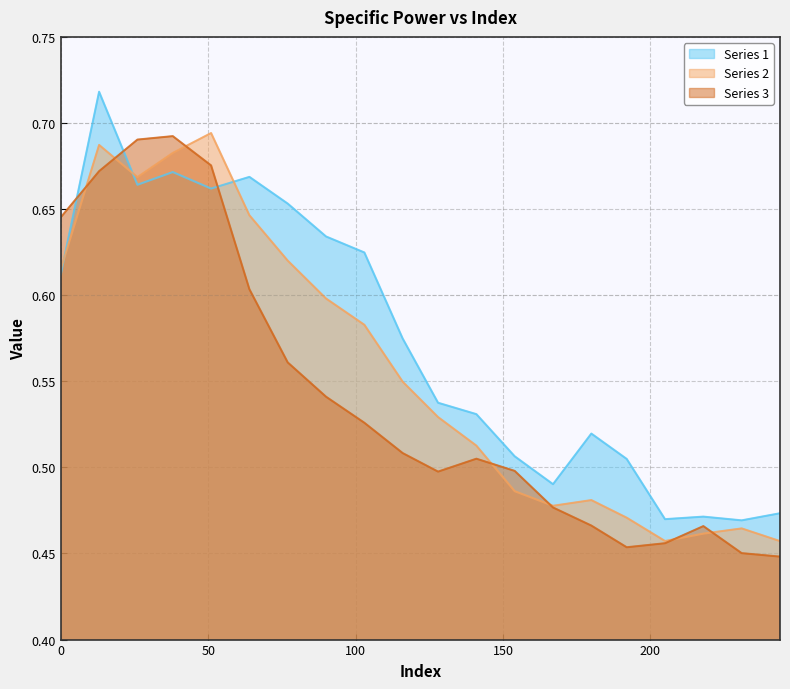

Reading left to right, transcribe all the data shown in this chart.

Series 1: 0=0.6	13=0.7	26=0.7	38=0.7	51=0.7	64=0.7	77=0.7	90=0.6	103=0.6	116=0.6	128=0.5	141=0.5	154=0.5	167=0.5	180=0.5	192=0.5	205=0.5	218=0.5	231=0.5	244=0.5
Series 2: 0=0.6	13=0.7	26=0.7	38=0.7	51=0.7	64=0.6	77=0.6	90=0.6	103=0.6	116=0.5	128=0.5	141=0.5	154=0.5	167=0.5	180=0.5	192=0.5	205=0.5	218=0.5	231=0.5	244=0.5
Series 3: 0=0.6	13=0.7	26=0.7	38=0.7	51=0.7	64=0.6	77=0.6	90=0.5	103=0.5	116=0.5	128=0.5	141=0.5	154=0.5	167=0.5	180=0.5	192=0.5	205=0.5	218=0.5	231=0.5	244=0.4